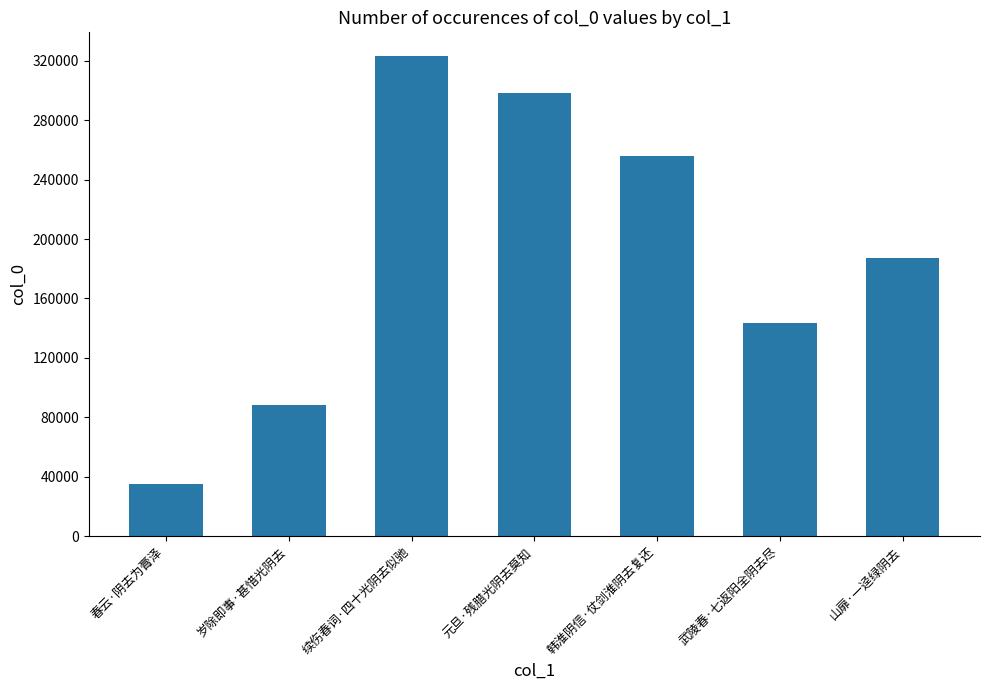

What is the change in value from 续伤春词·四十光阴去似驰 to 武陵春·七返阳全阴去尽?

-179542